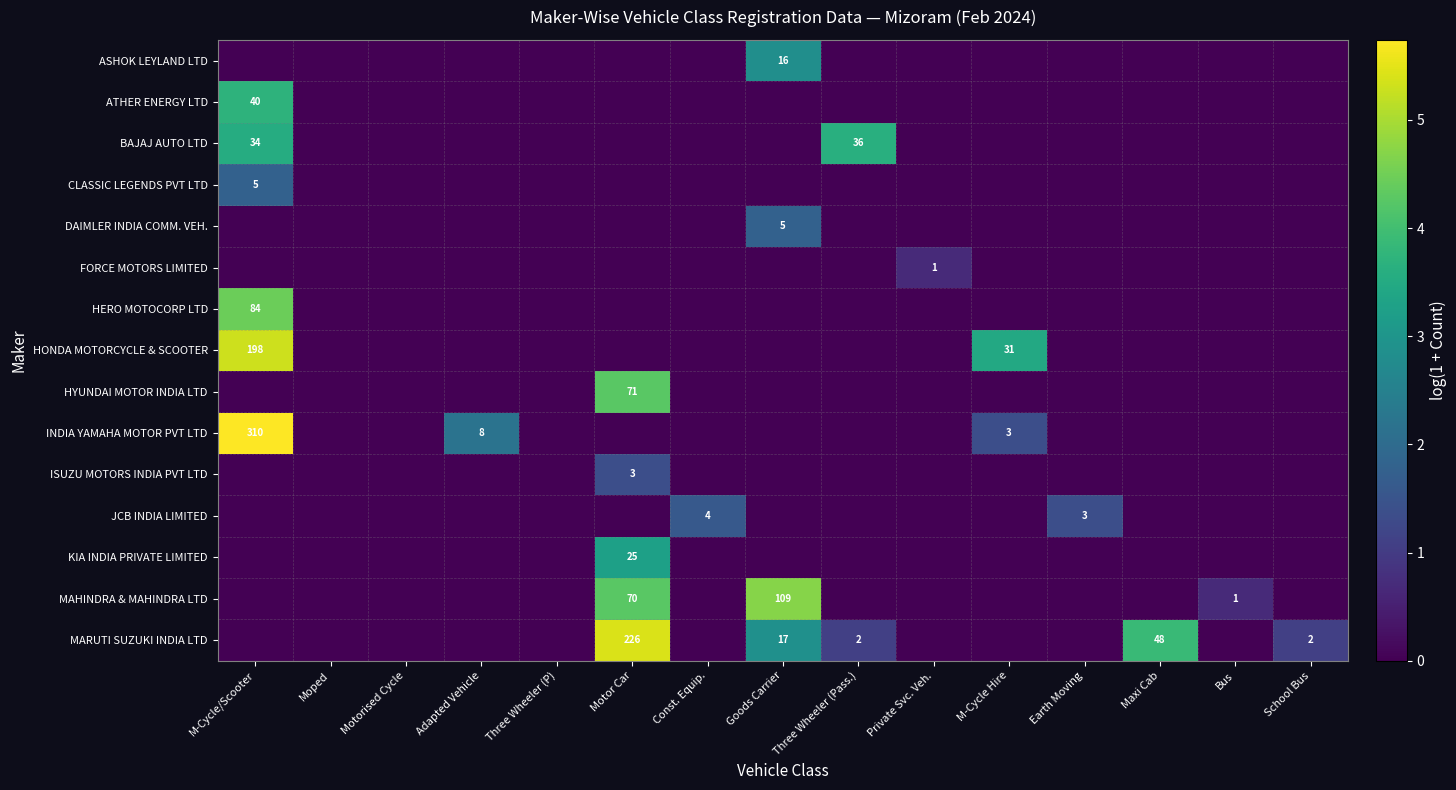

At which label does BAJAJ AUTO LTD reach its peak?

Three Wheeler (Pass.)